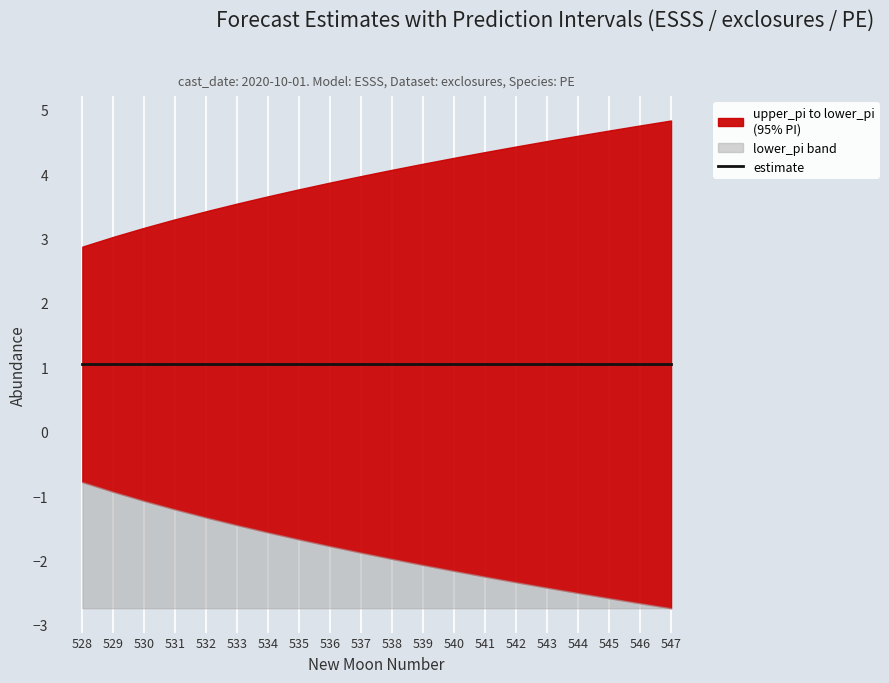

What is the value of the upper_pi point at the 10th from the left?

4.0